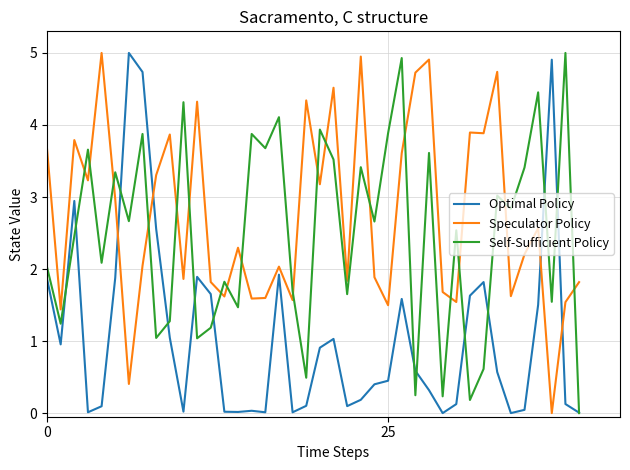

How many intersections are there between Speculator Policy and Self-Sufficient Policy?

18